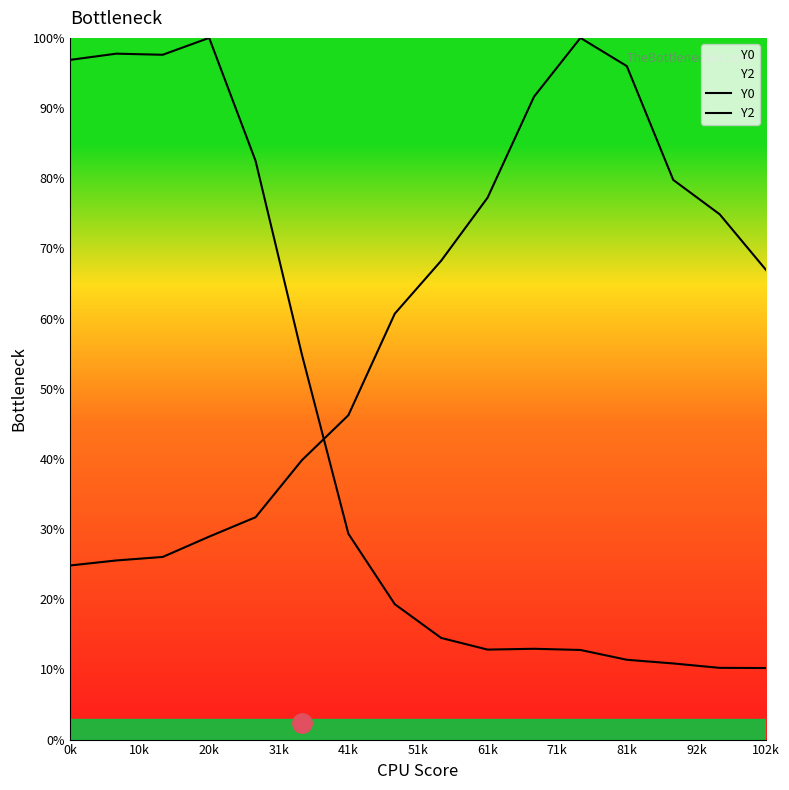

Reading left to right, extract all data points from this chart.

Y0: 96.9	97.8	97.6	100.0	82.5	54.8	29.3	19.3	14.5	12.8	12.9	12.8	11.4	10.8	10.2	10.2
Y2: 24.8	25.5	26.0	28.9	31.7	39.8	46.2	60.7	68.2	77.2	91.6	100.0	96.0	79.8	74.9	66.9